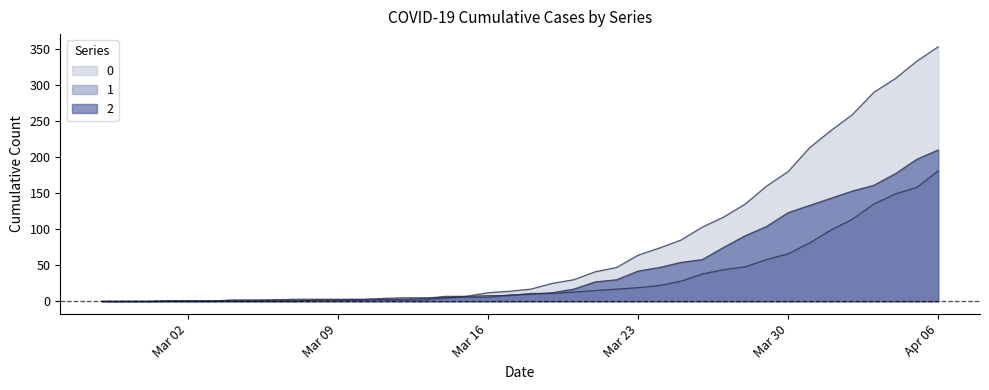

What is the total value across all series at 2020-03-11?

9